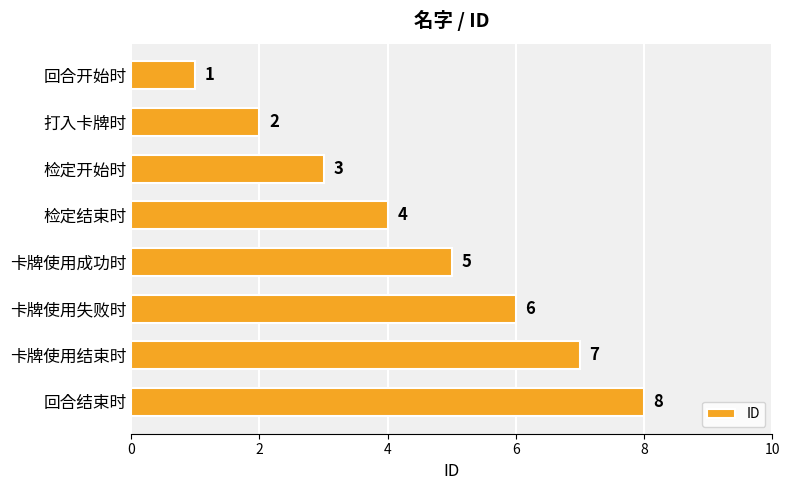

Read the value at 卡牌使用结束时.

7